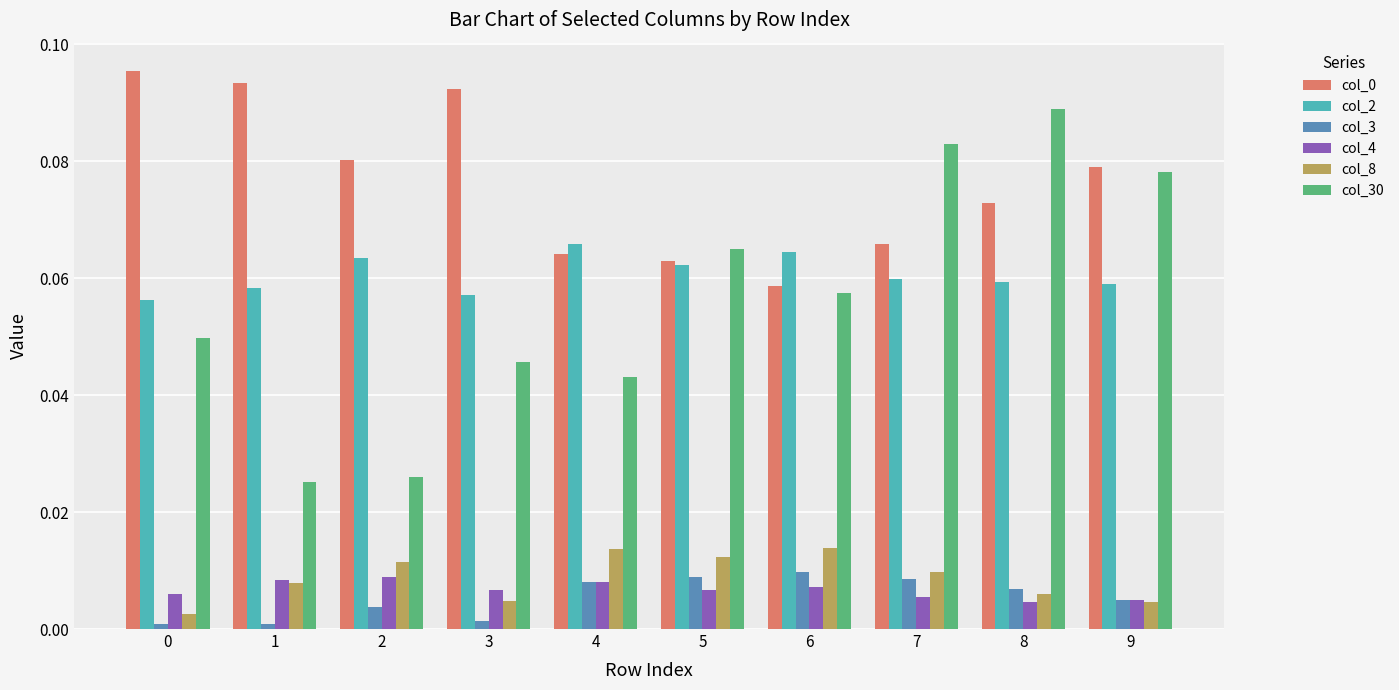

Is the value of col_3 at 6 greater than the value of col_0 at 9?

No